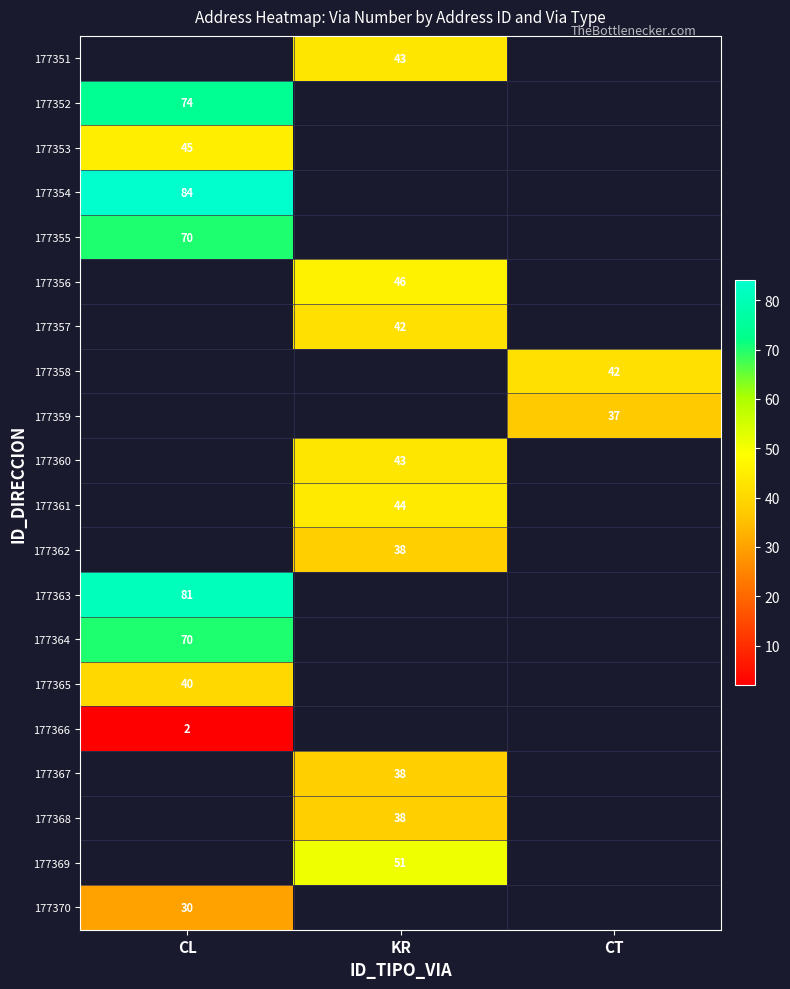

The 177354 series shows 84 at CL. True or false?

True